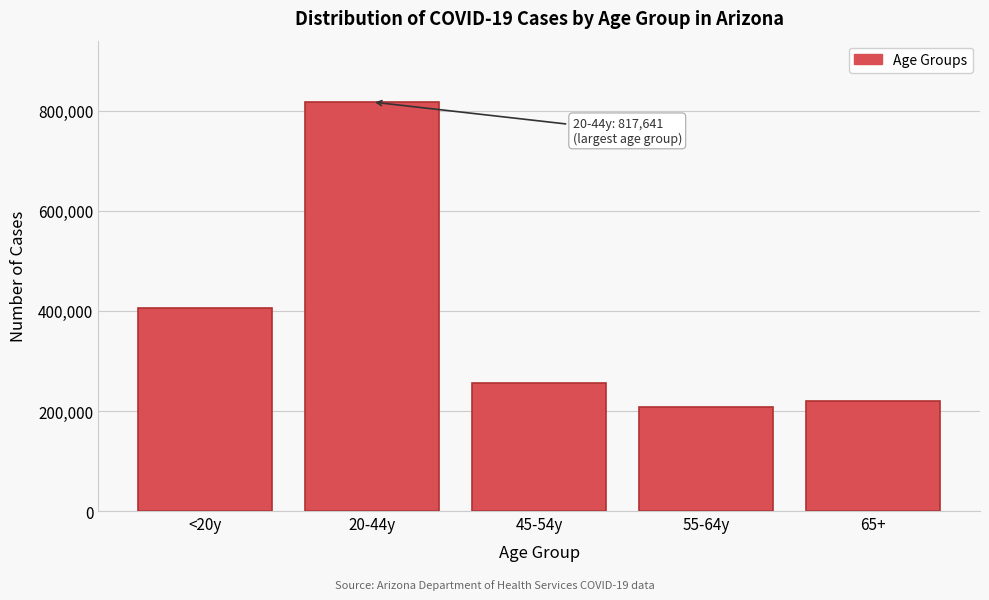

Reading left to right, list all the values displayed in this chart.

<20y=405209	20-44y=817641	45-54y=256217	55-64y=207573	65+=220556